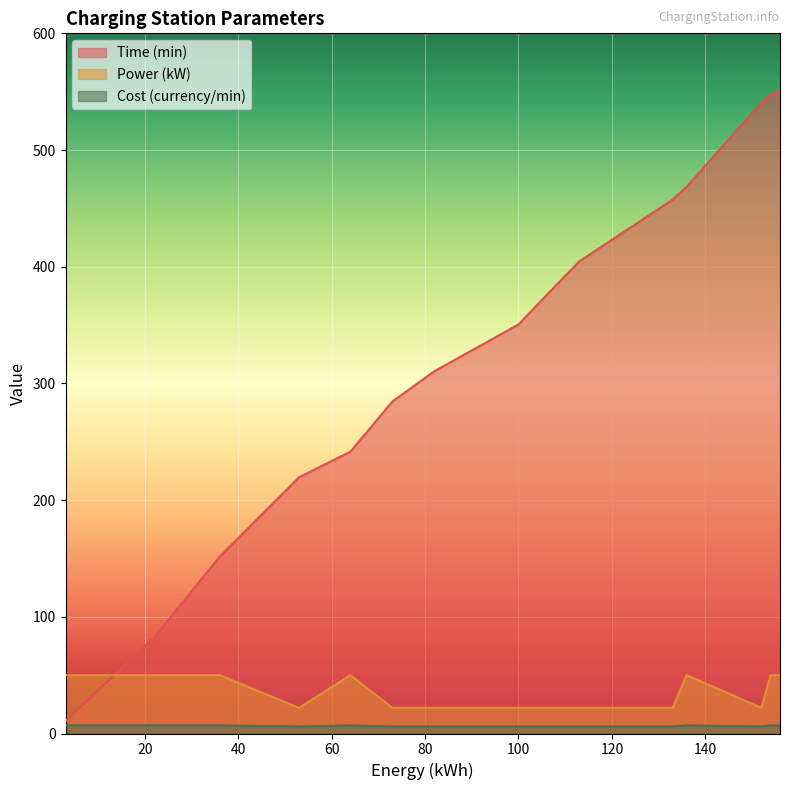

Rank the series at 53 from lowest to highest value.

Cost (currency/min), Power (kW), Time (min)